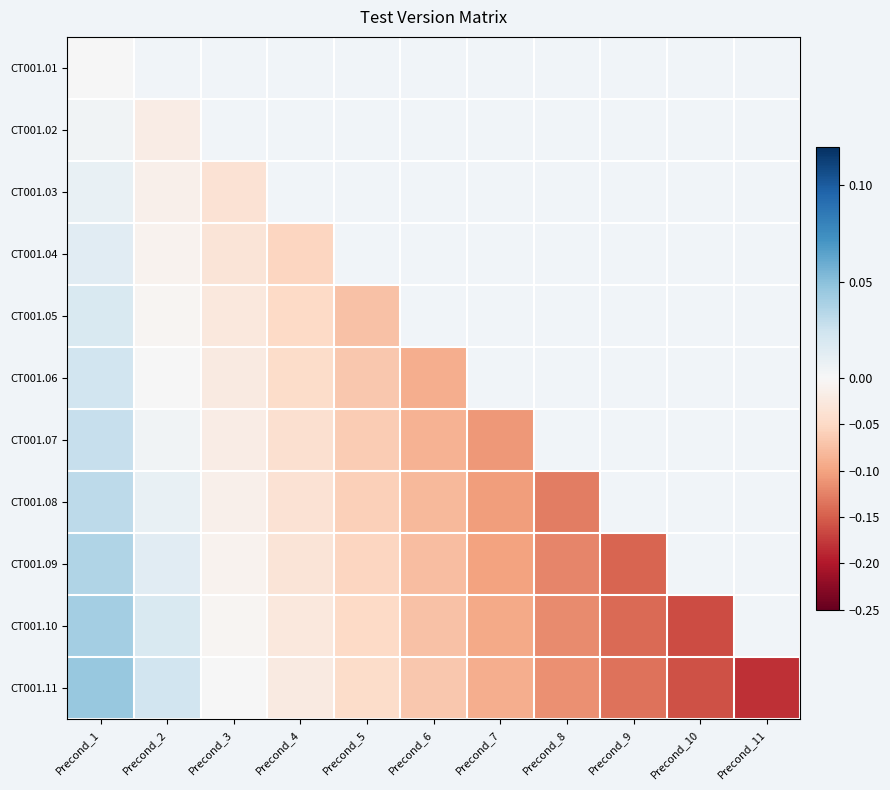

How many data points in CT001.09 are less than 0?

7